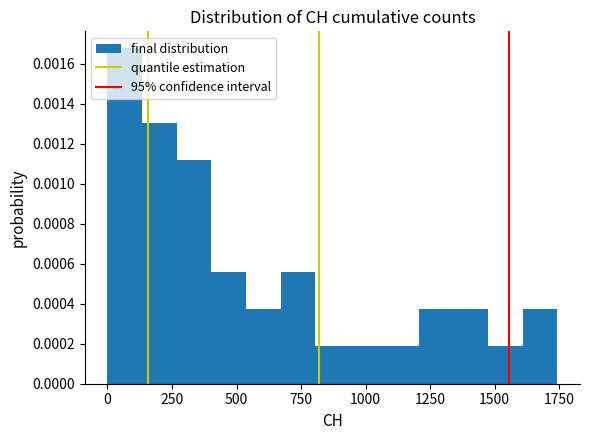

Around what value on the x-axis is the tallest bar? Give the approximate position of its centre, as read against the axis.

50